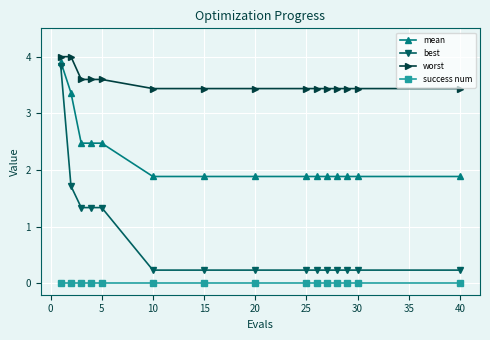

What is the maximum value shown in the chart?

4.0